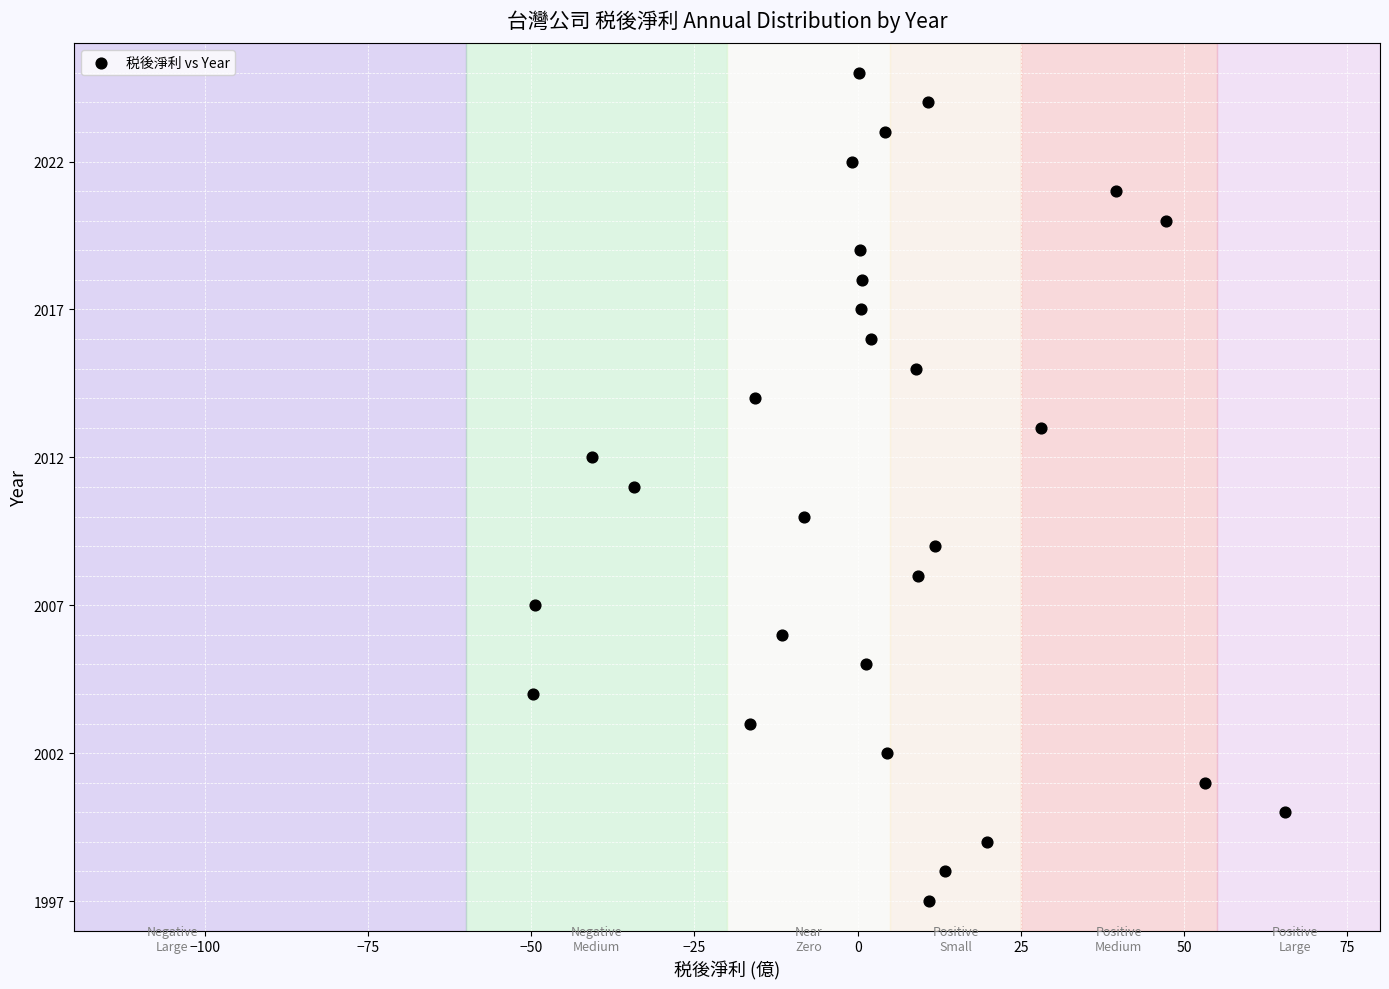

What is the range of Y values (max minus min)?

28